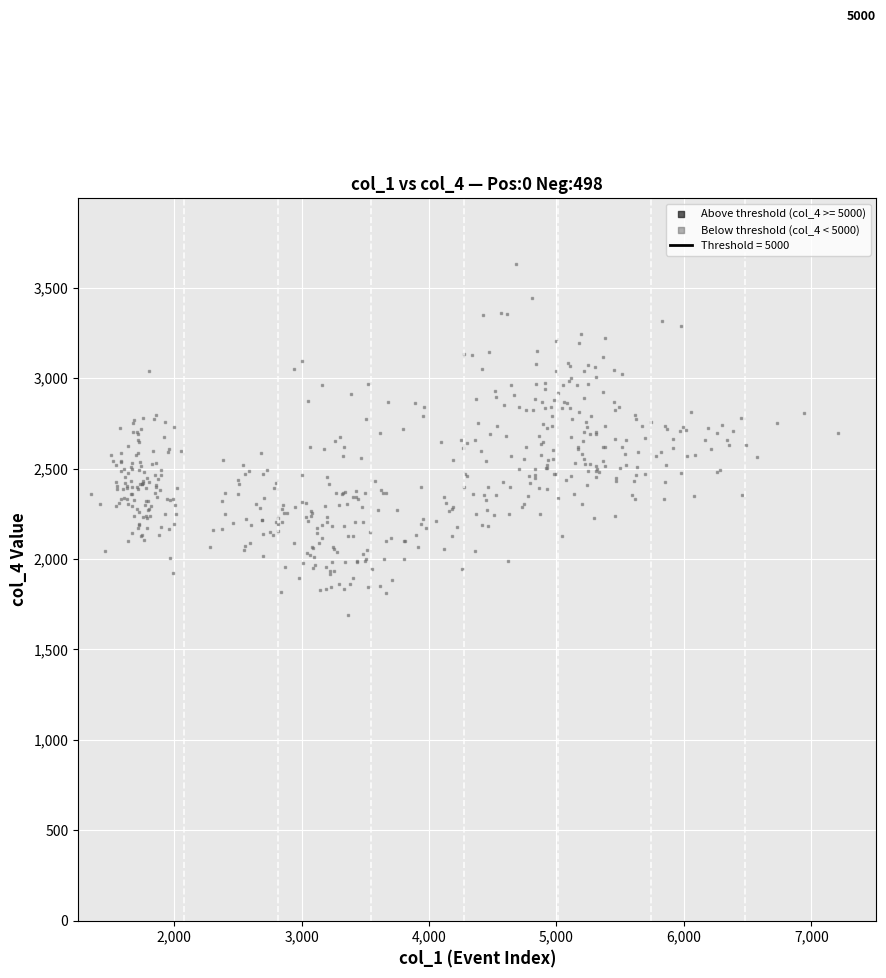

What is the range of Y values (max minus min)?

1941.7